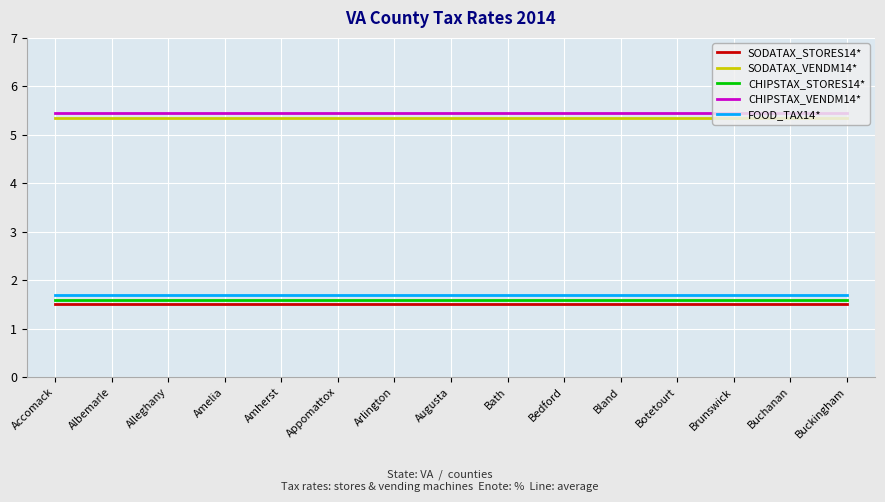

Is the value of FOOD_TAX14* at Bedford greater than the value of CHIPSTAX_VENDM14* at Amelia?

No